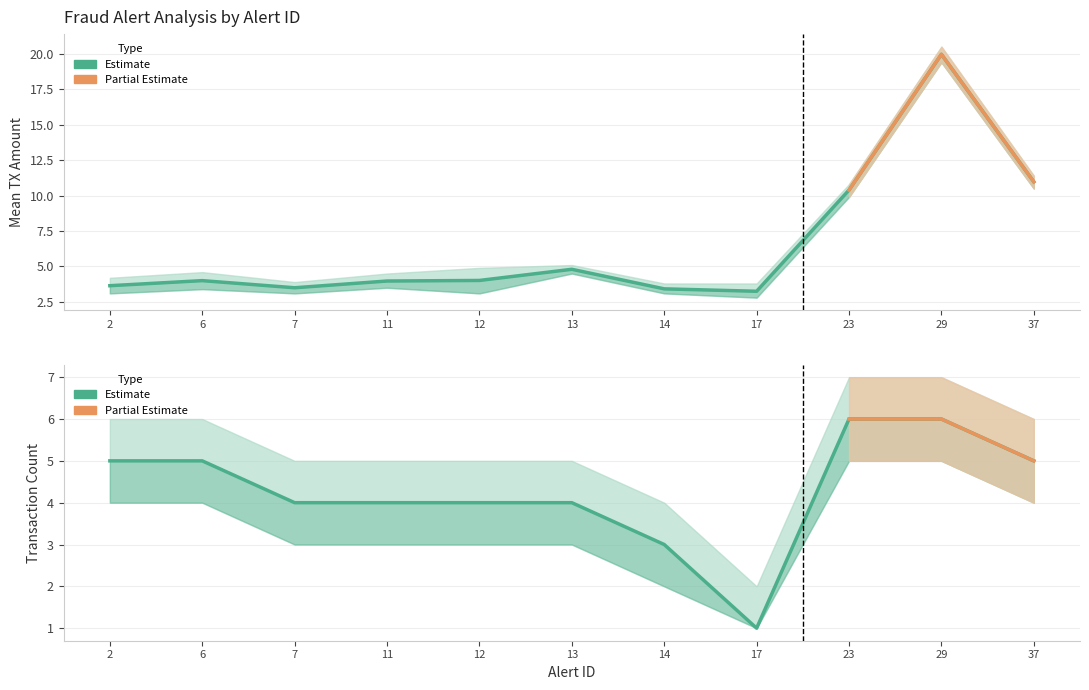

How many interior local valleys does the mean_tx_amount series have?

2